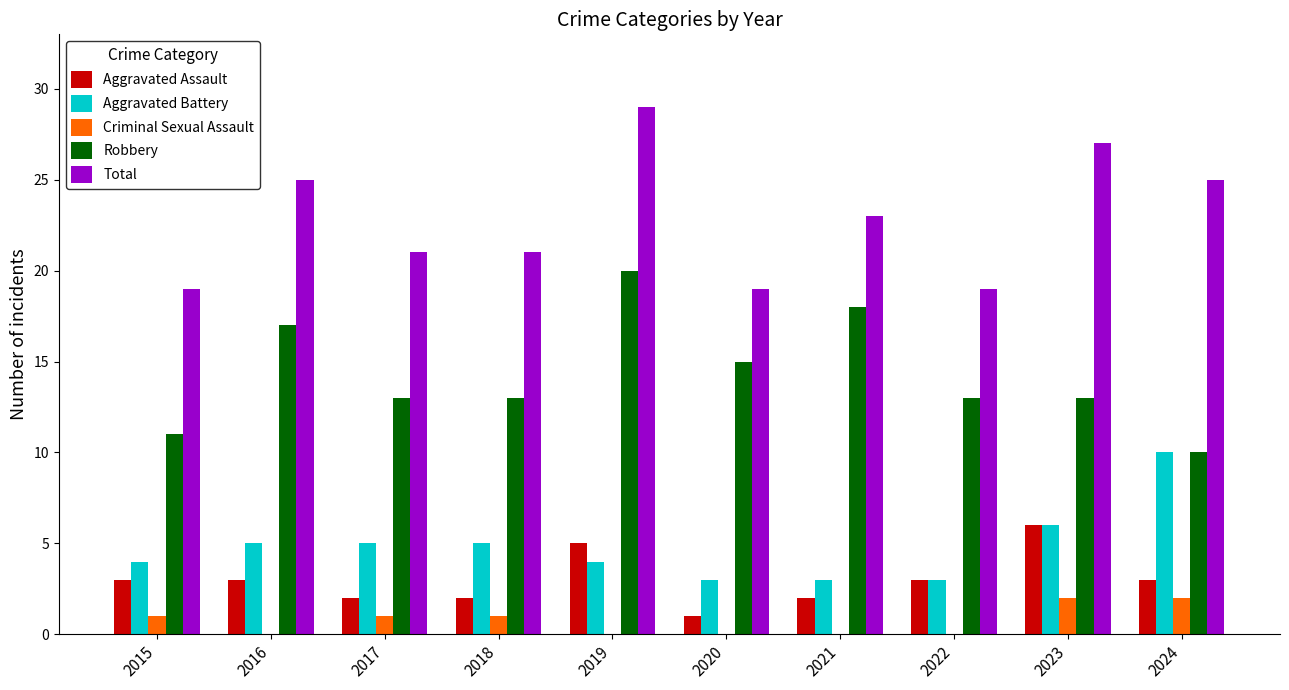

How many data points does each series have?

10